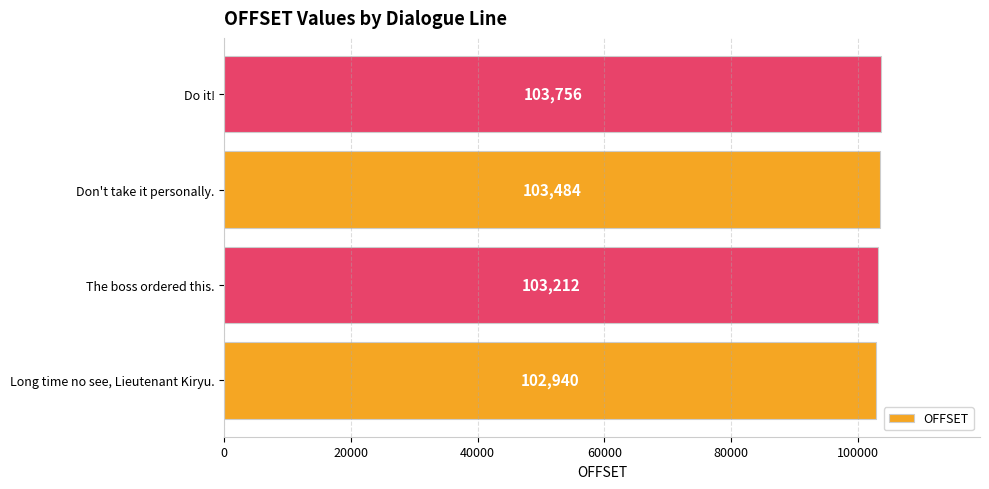

Rank the categories by value from highest to lowest.

Do it!, Don't take it personally., The boss ordered this., Long time no see, Lieutenant Kiryu.